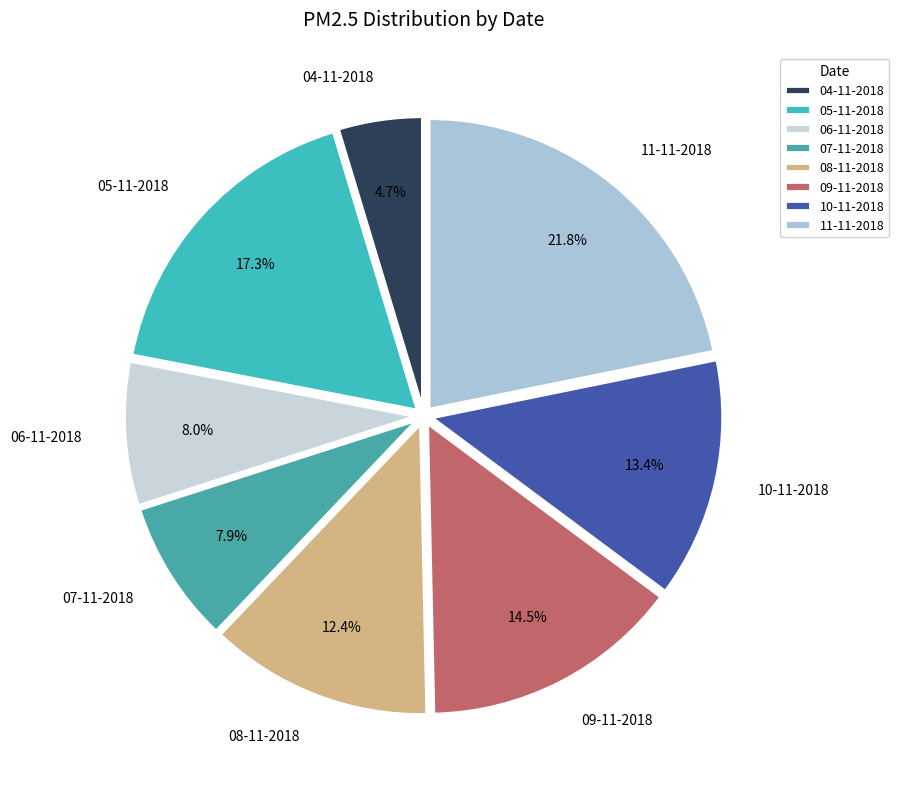

Between 07-11-2018 and 10-11-2018, which is larger?

10-11-2018